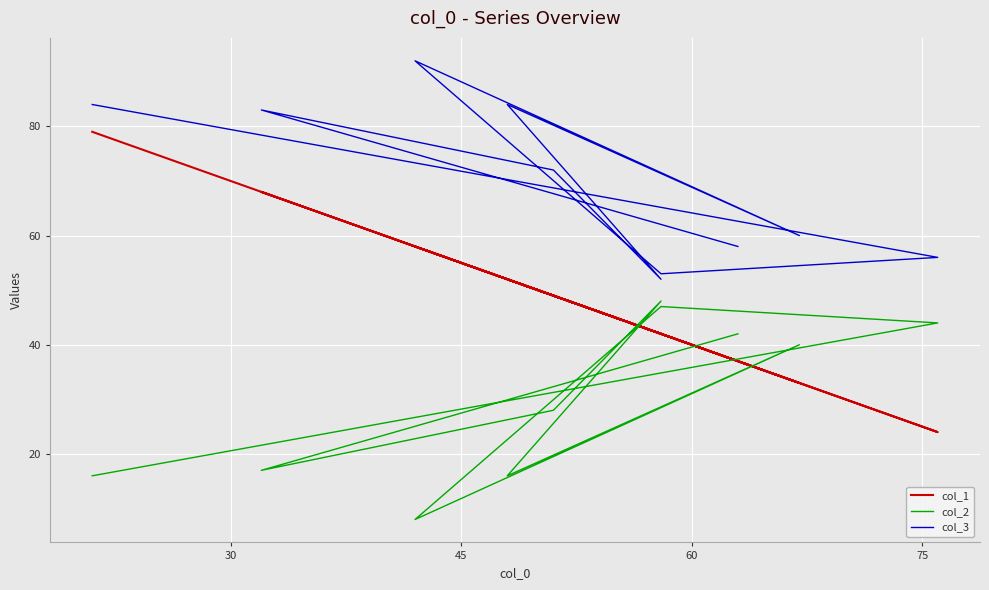

Which series has the widest spread of values?

col_1